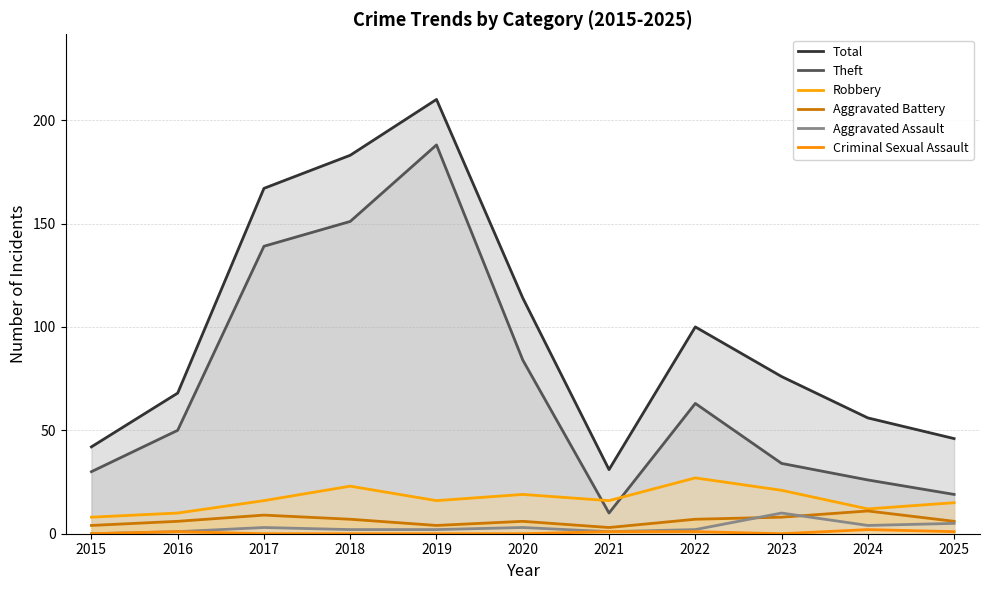

What is the difference between the highest and lowest values at 2023?

76